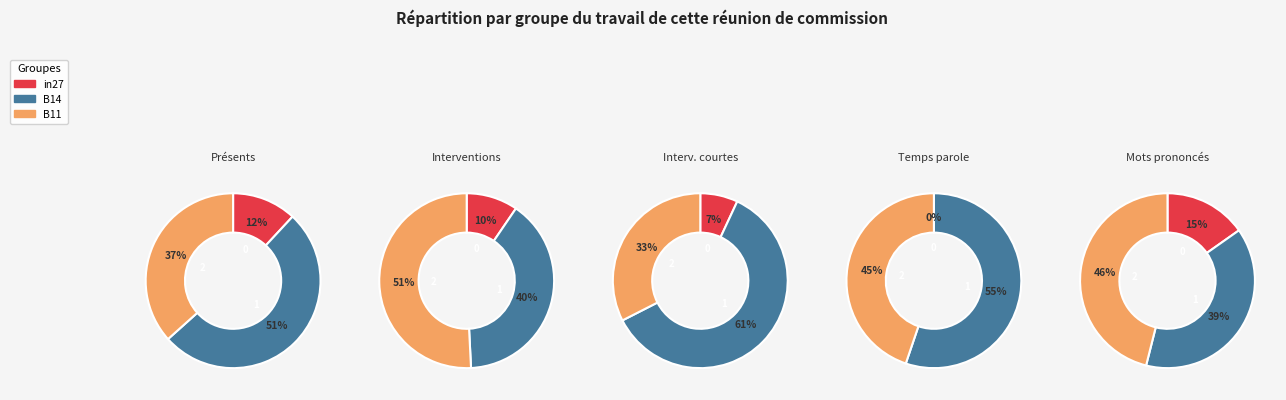

To the nearest percent, what is the combined percentage of B14 and B11?

88%